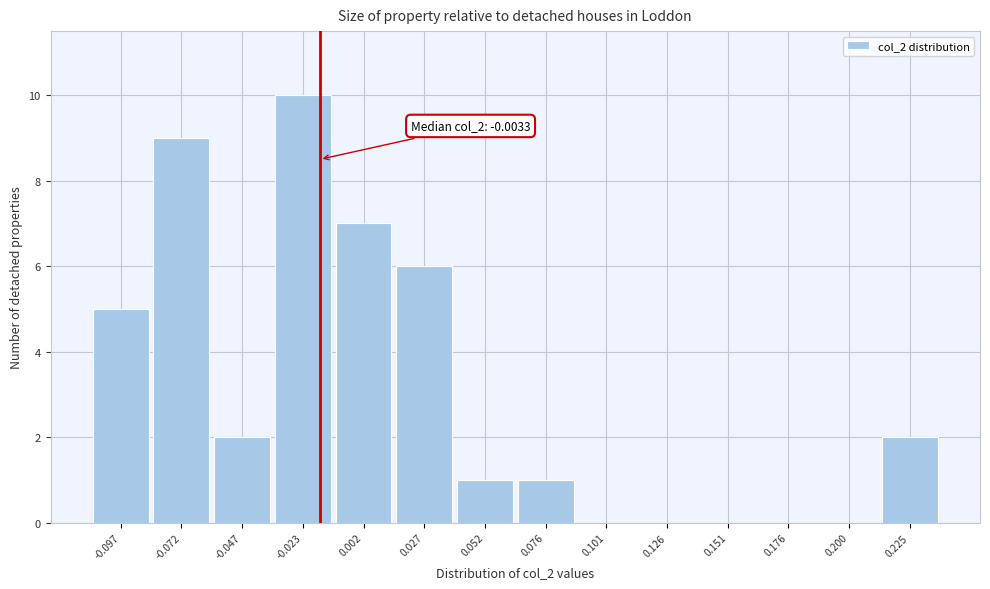

Reading right to left, extract all data points from this chart.

0.225=2	0.200=0	0.176=0	0.151=0	0.126=0	0.101=0	0.076=1	0.052=1	0.027=6	0.002=7	-0.023=10	-0.047=2	-0.072=9	-0.097=5